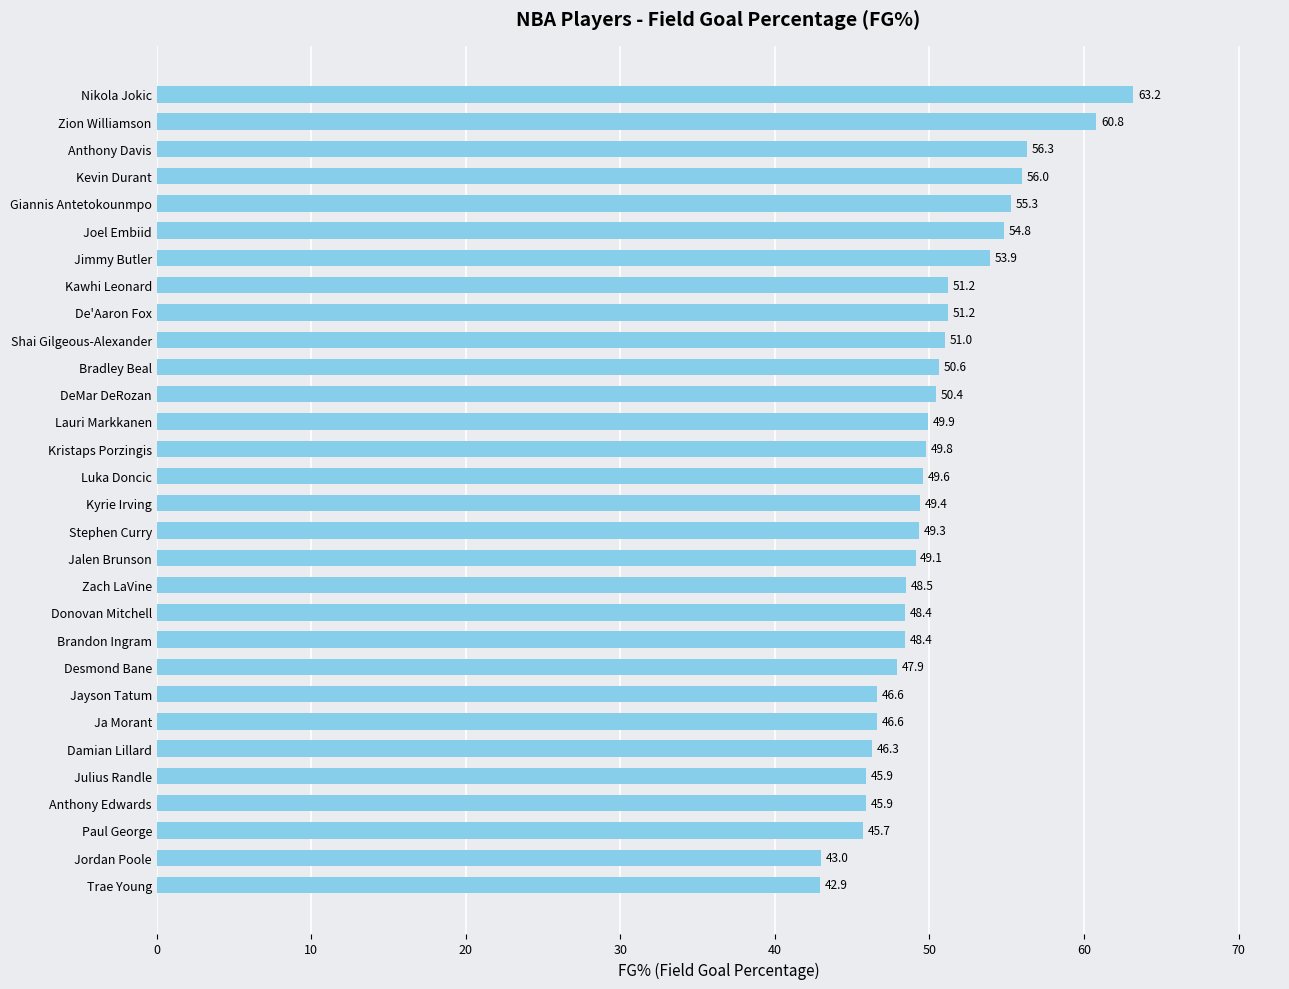

What is the label of the 22nd bar from the top?

Desmond Bane